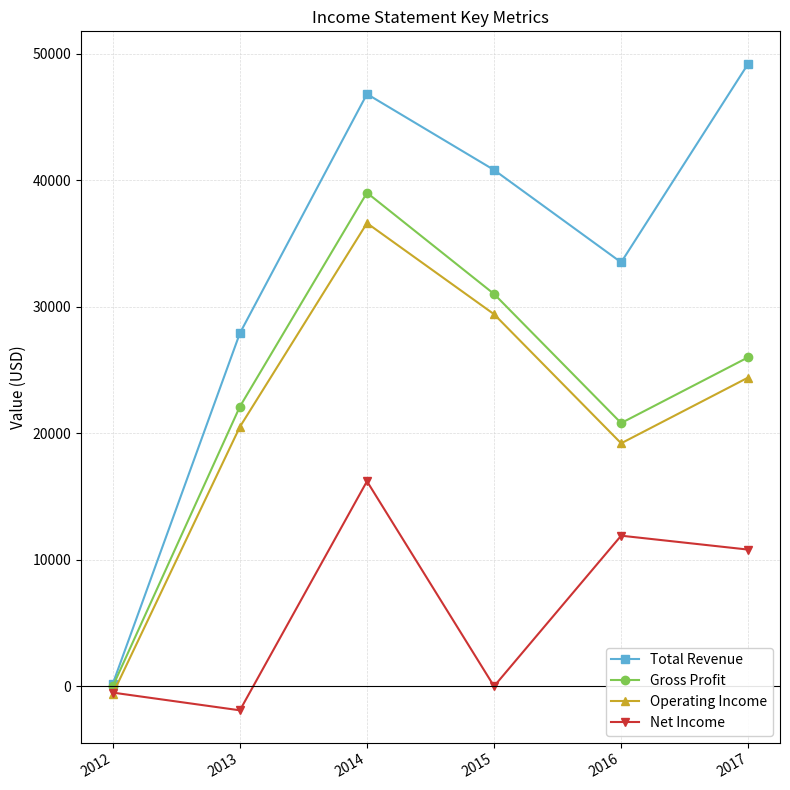

What is the total value across all series at 2017?

110400